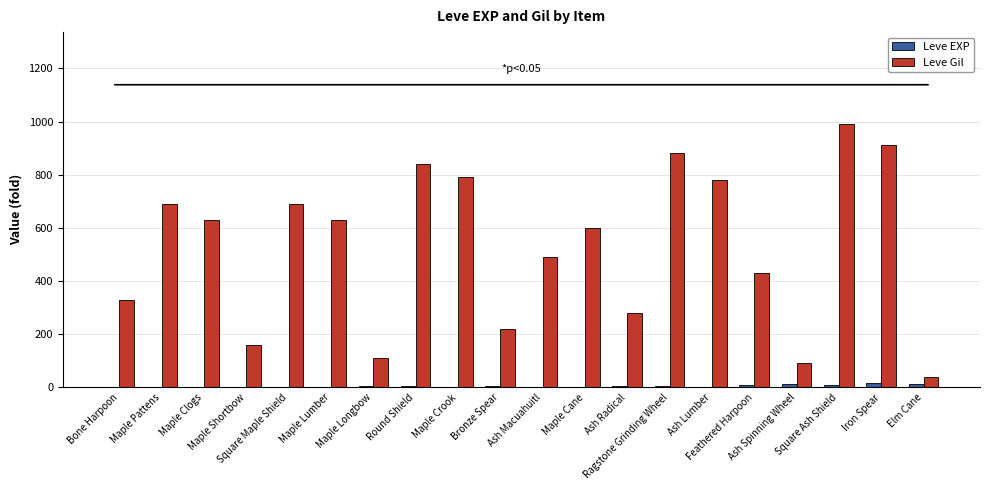

The value of Leve EXP at Ragstone Grinding Wheel is 7. True or false?

True